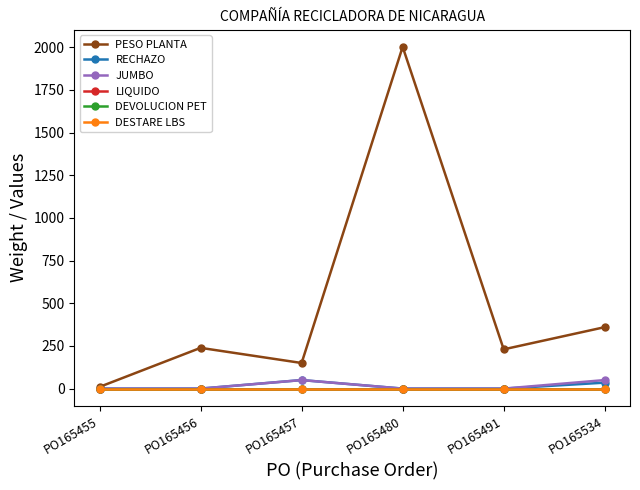

Which series has the largest total across all categories?

PESO PLANTA